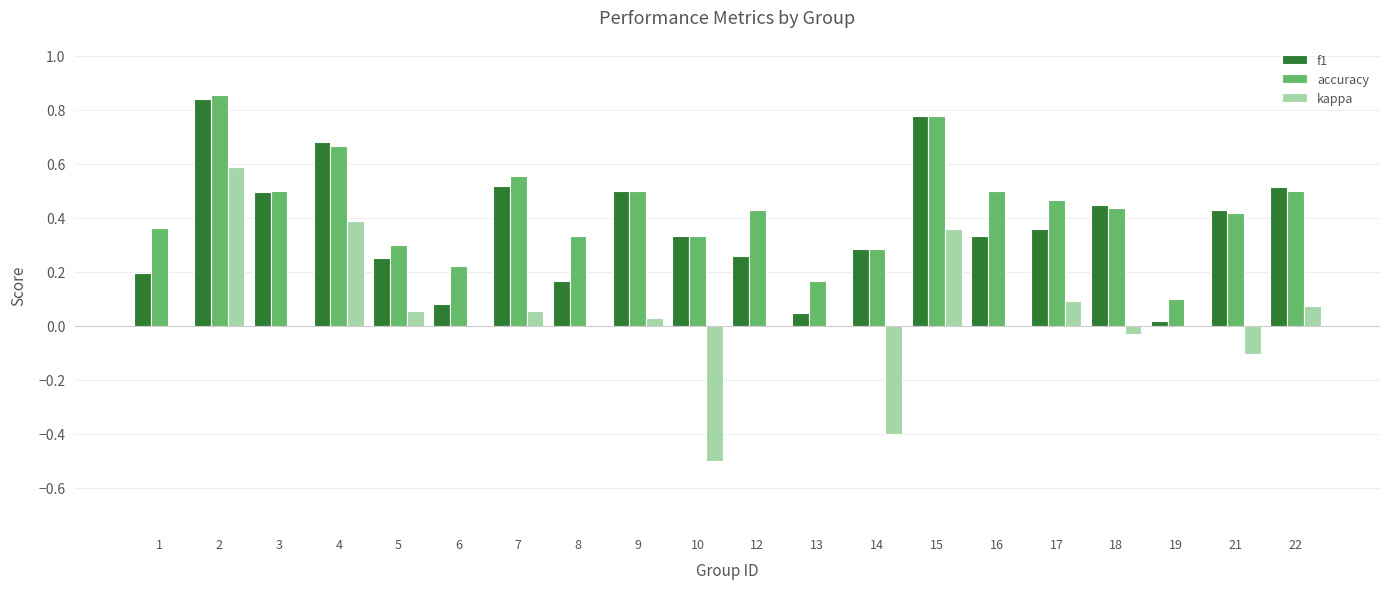

What is the sum of the accuracy values at 16 and 7?

1.1